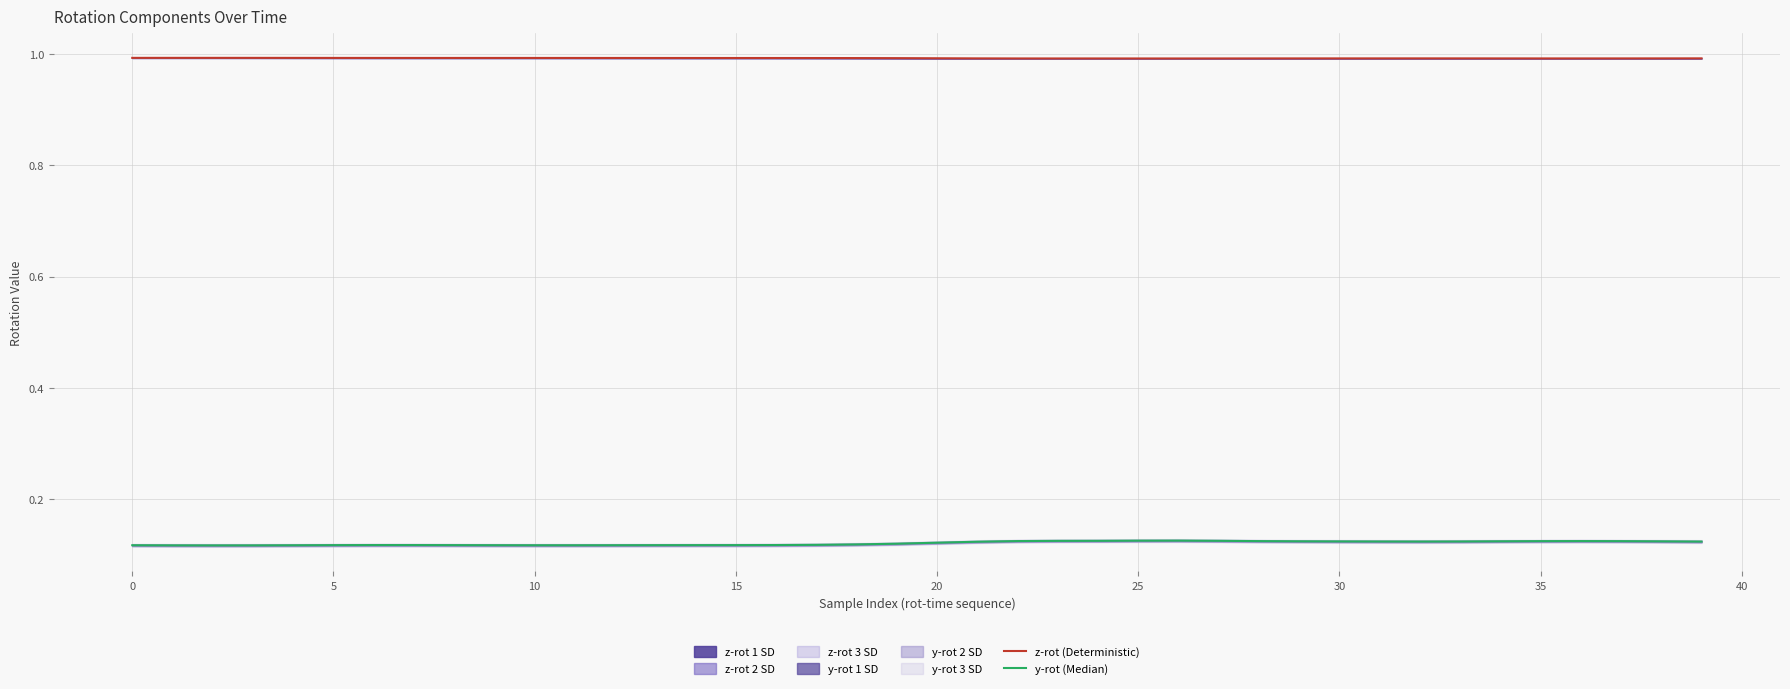

What is the label of the 16th point from the left?

15